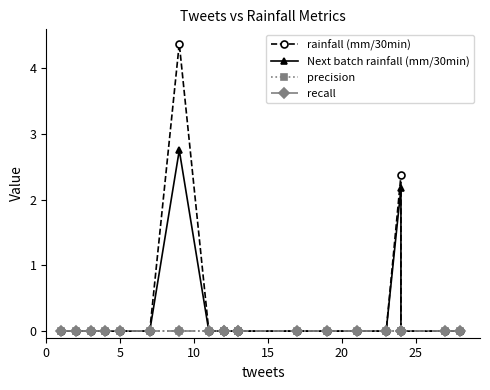

Reading left to right, transcribe all the data shown in this chart.

rainfall (mm/30min): 0.0	0.0	0.0	0.0	0.0	0.0	4.4	0.0	0.0	0.0	0.0	0.0	0.0	0.0	0.0	0.0	2.4	0.0	0.0	0.0
Next batch rainfall (mm/30min): 0.0	0.0	0.0	0.0	0.0	0.0	2.8	0.0	0.0	0.0	0.0	0.0	0.0	0.0	0.0	0.0	2.2	0.0	0.0	0.0
precision: 0.0	0.0	0.0	0.0	0.0	0.0	0.0	0.0	0.0	0.0	0.0	0.0	0.0	0.0	0.0	0.0	0.0	0.0	0.0	0.0
recall: 0.0	0.0	0.0	0.0	0.0	0.0	0.0	0.0	0.0	0.0	0.0	0.0	0.0	0.0	0.0	0.0	0.0	0.0	0.0	0.0